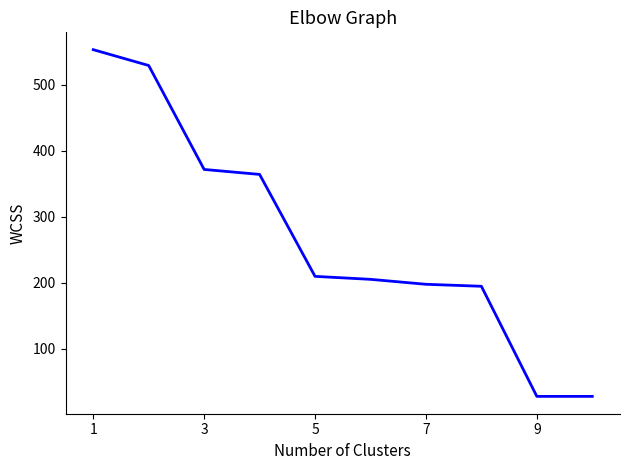

What is the greatest value displayed?

553.0